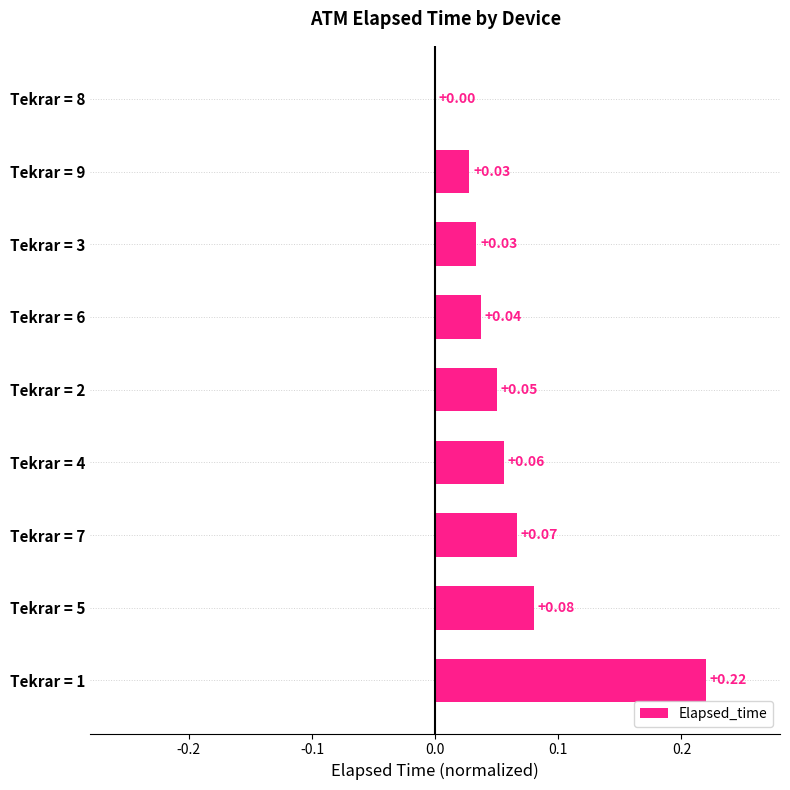

Which label corresponds to the largest value in the chart?

Tekrar = 1